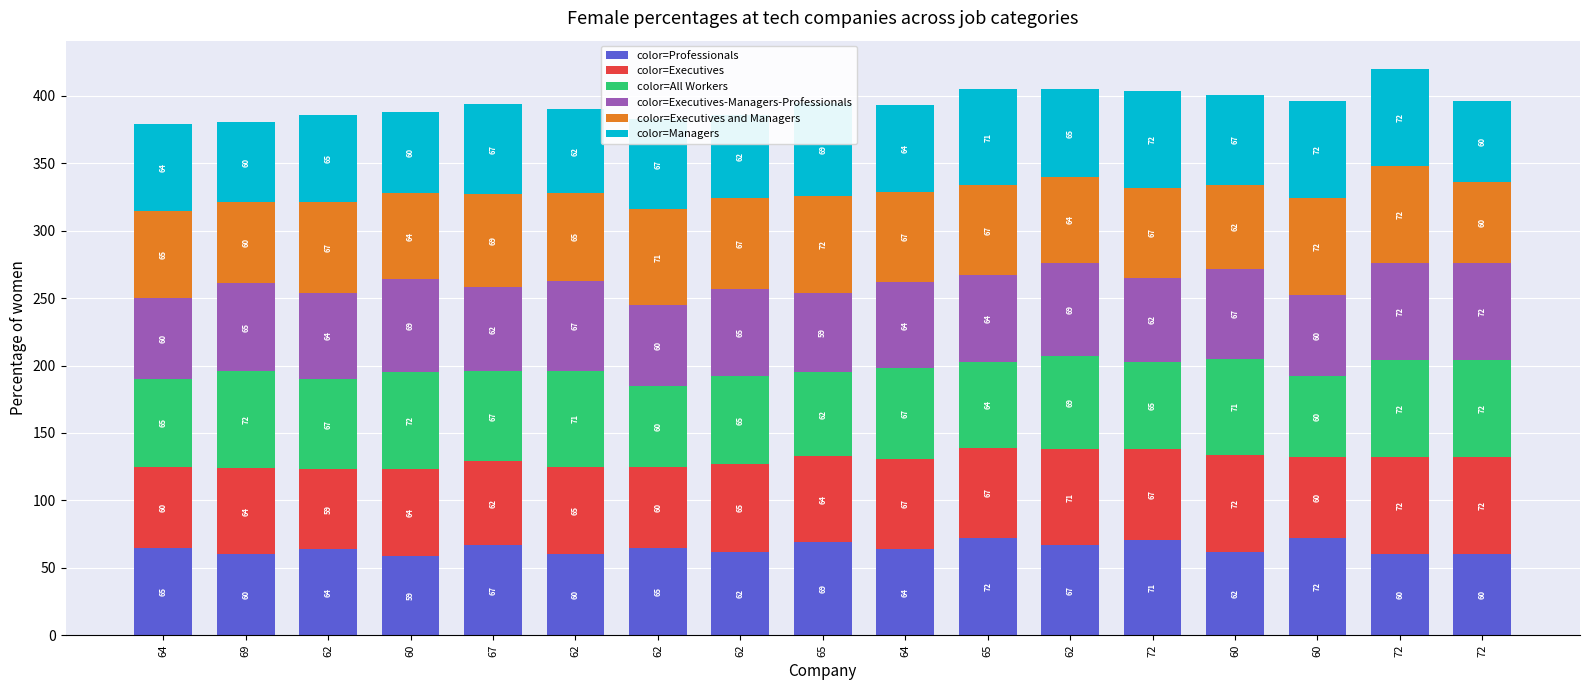

Does the chart contain any negative values?

No